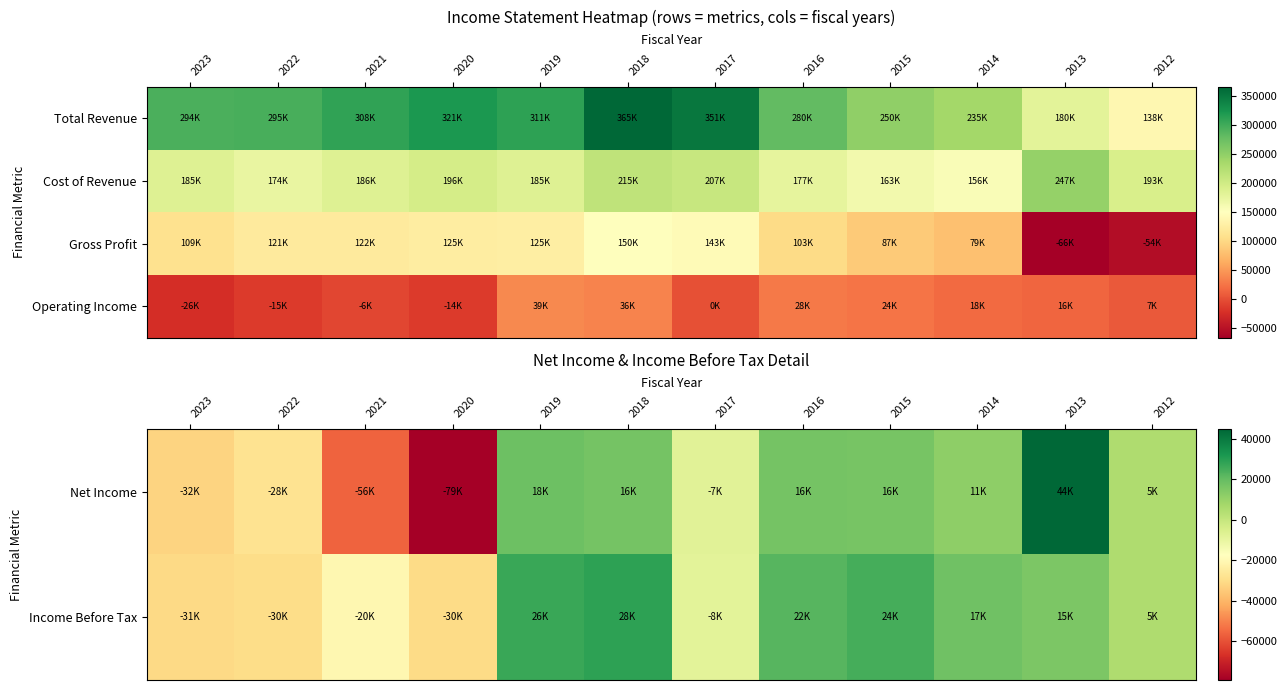

What is the sum of the Net Income values at 2020 and 2021?

-135600